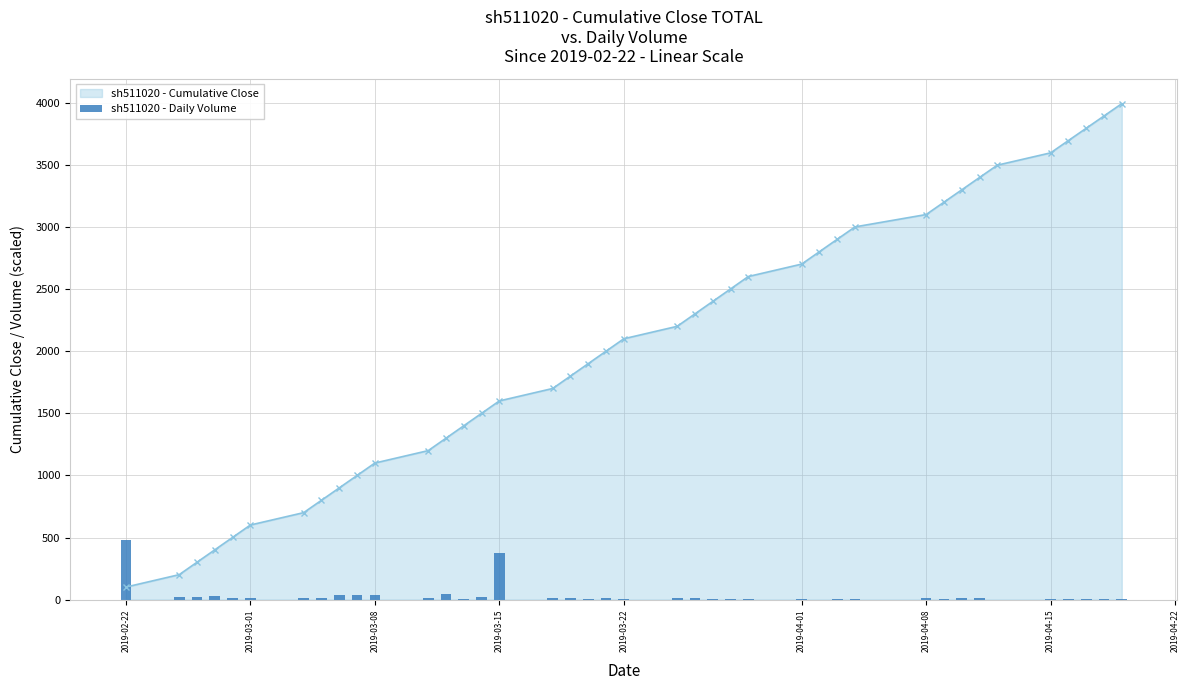

What is the value of the 10th bar from the left?

33.3